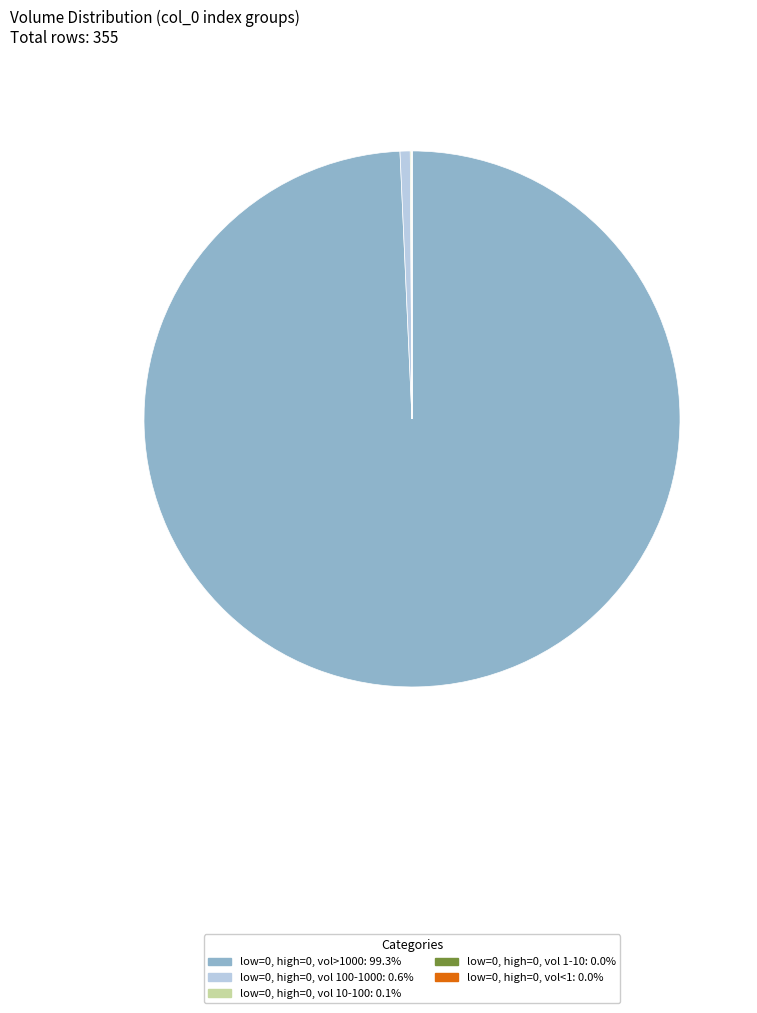

Does any single category account for the majority?

Yes